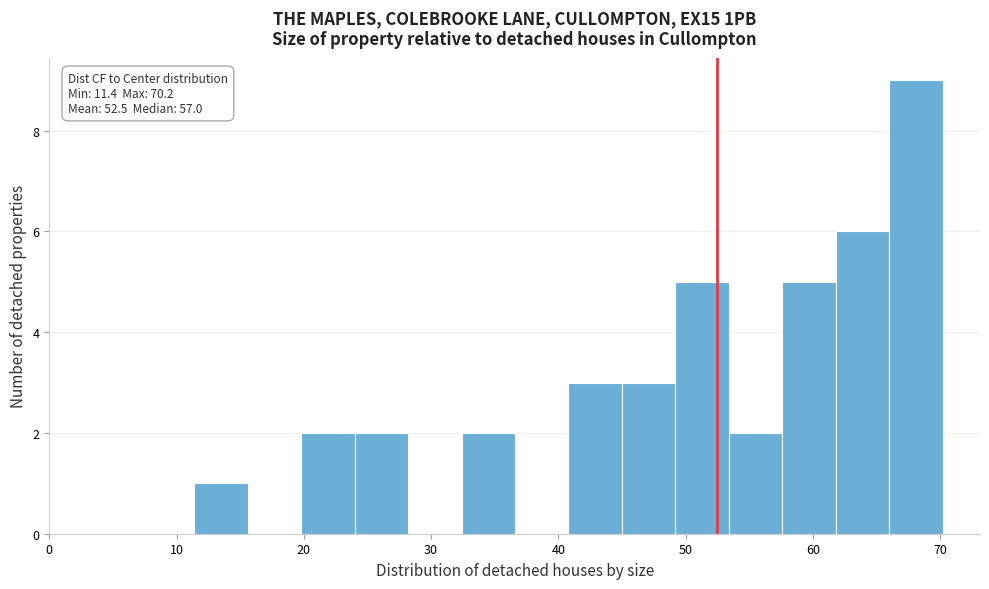

Over which range of the x-axis is the bar tallest?

66 to 70